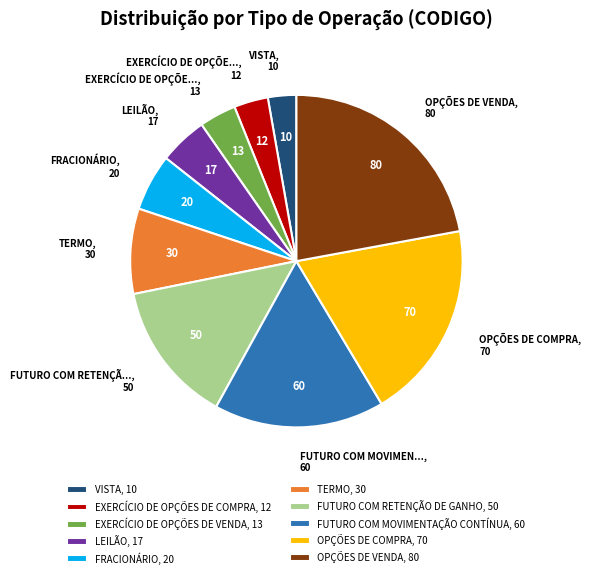

Between LEILÃO and EXERCÍCIO DE OPÇÕES DE VENDA, which is larger?

LEILÃO